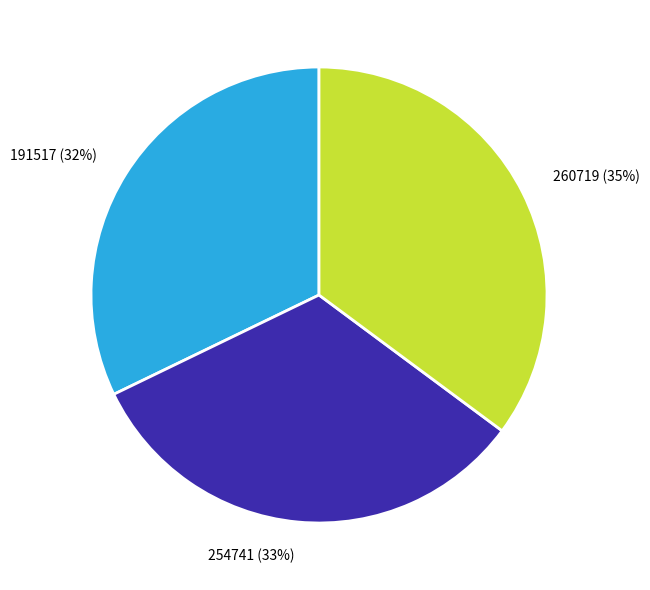

True or false: 254741 accounts for 33% of the total.

True